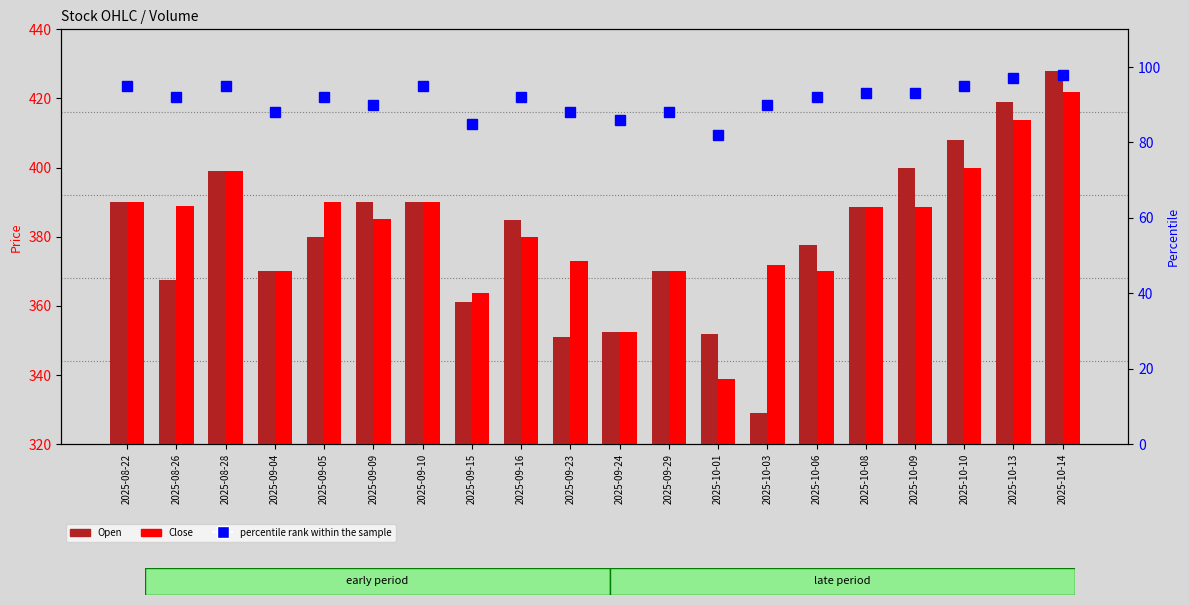

What are all the series names shown in the legend?

Open, Close, percentile rank within the sample